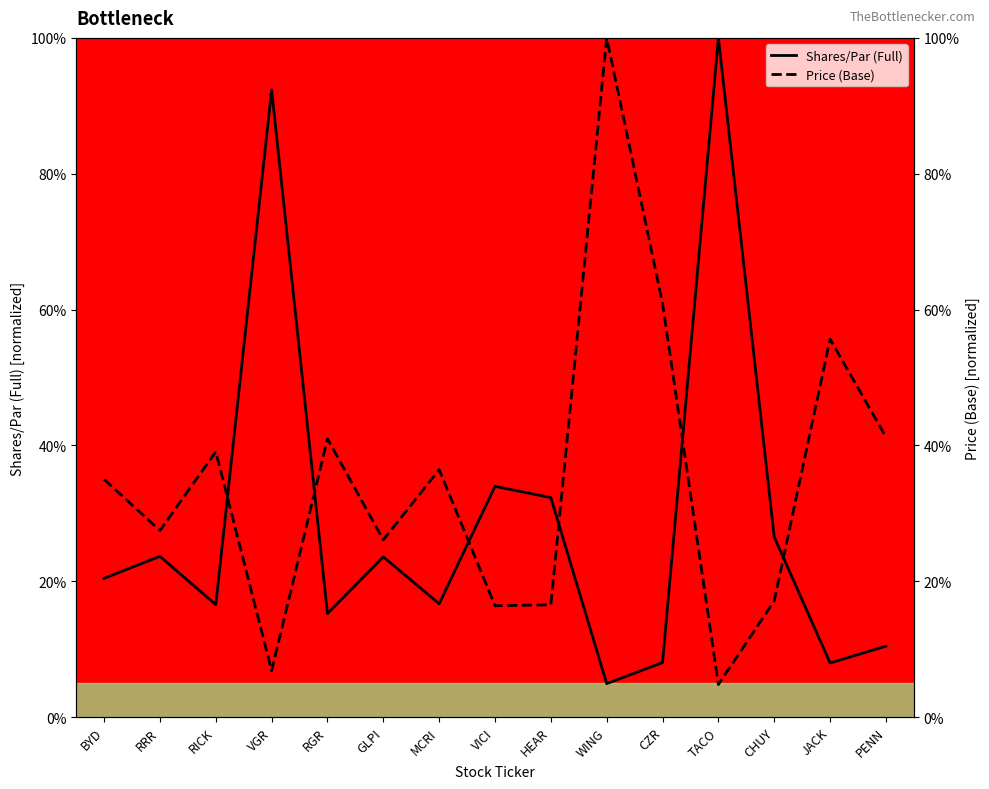

What is the sum of all Shares/Par (Full) values?

432.6